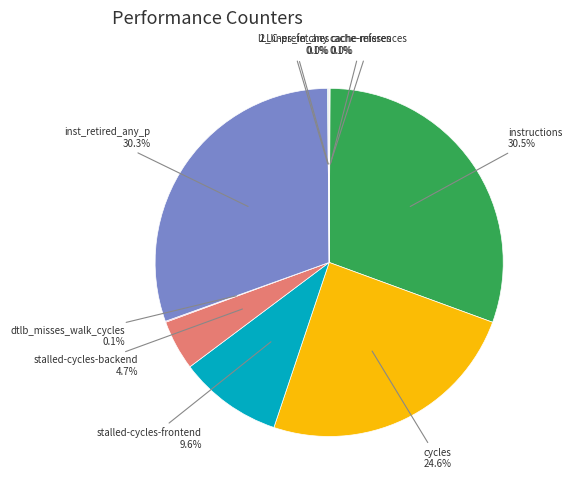

How many slices are in this pie chart?

10